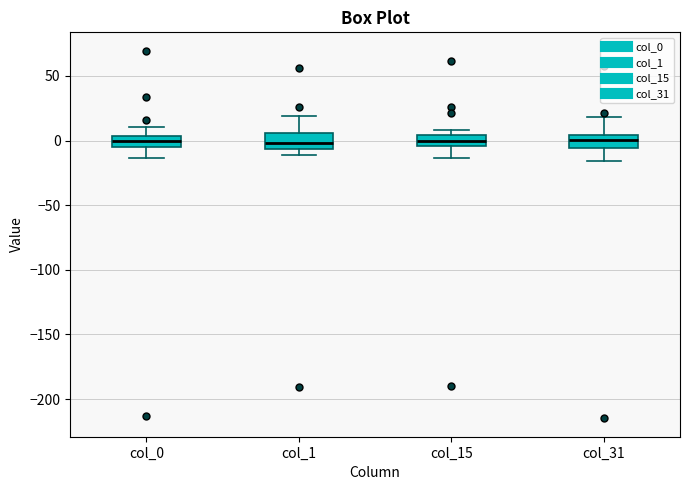

Where does the median line of the box for col_1 sit on the y-axis? The values are not printed on the chart, so give them approximately, as read against the axis.

0